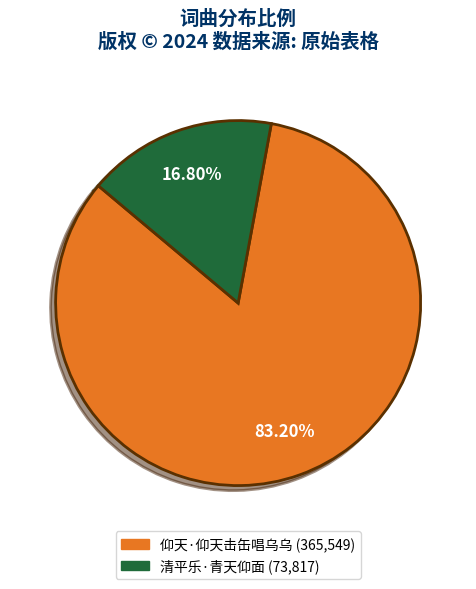

The 仰天·仰天击缶唱乌乌 slice represents 76% of the pie. True or false?

False